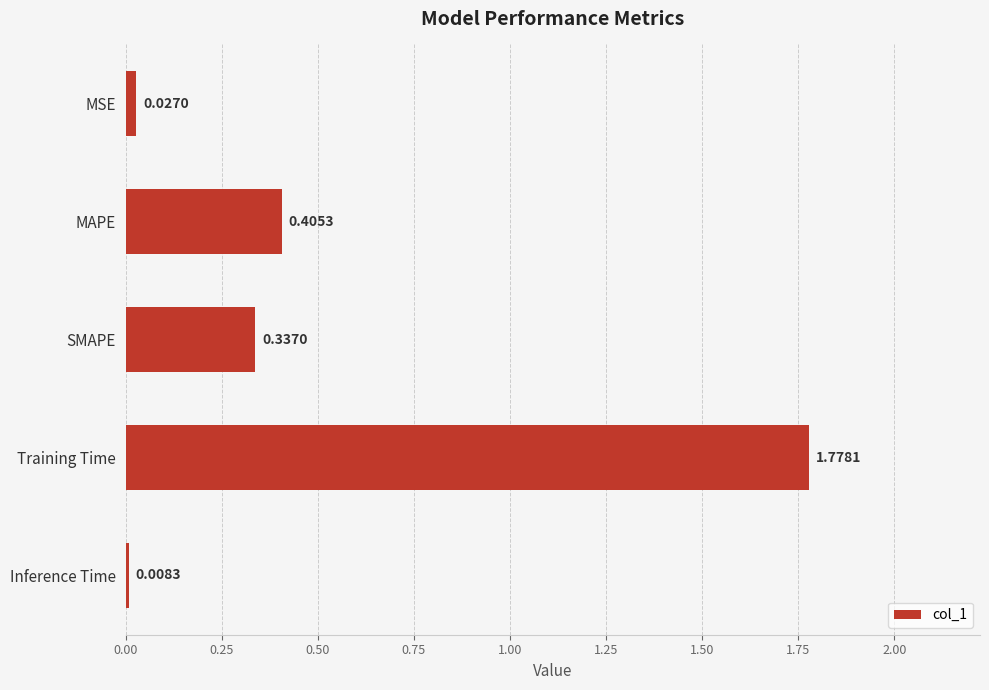

How many bars are there in total?

5